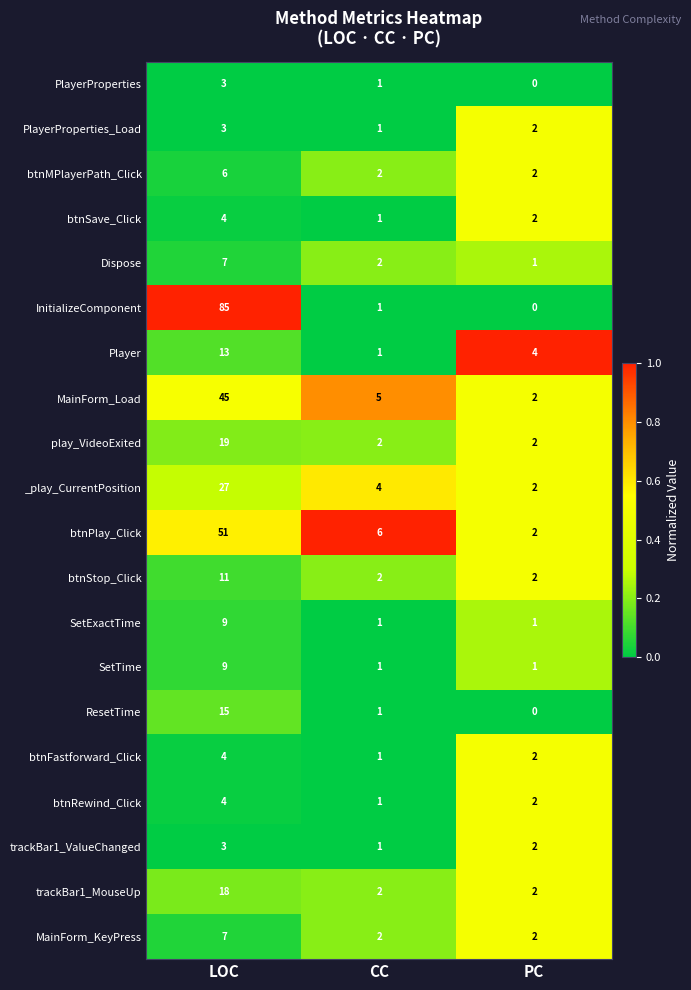

What is the difference between the maximum and second lowest values in the Dispose series?

5